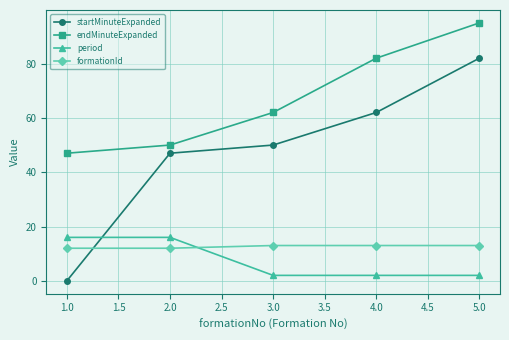

True or false: period has a value of 2 at 3.0.

True